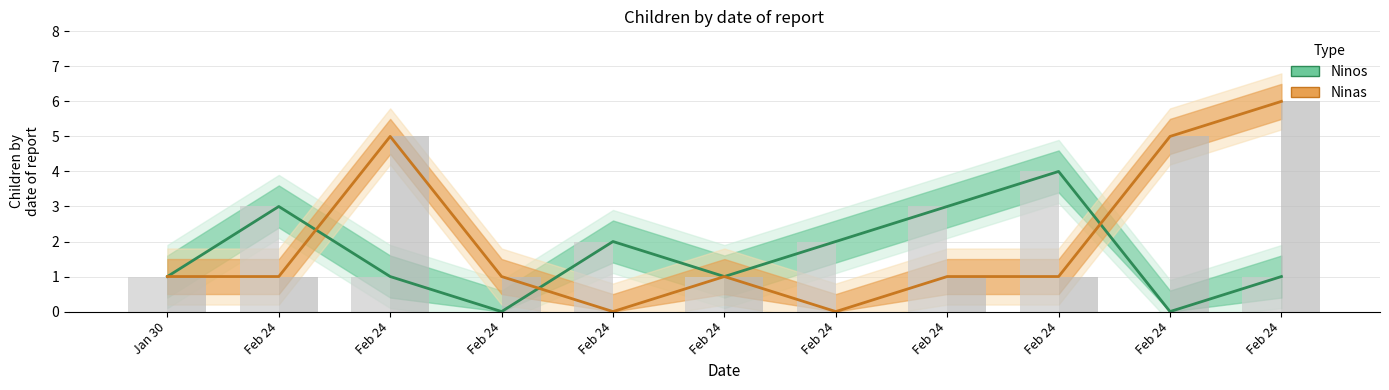

What is the difference between the Ninos values at Feb 24 and Feb 24?

2